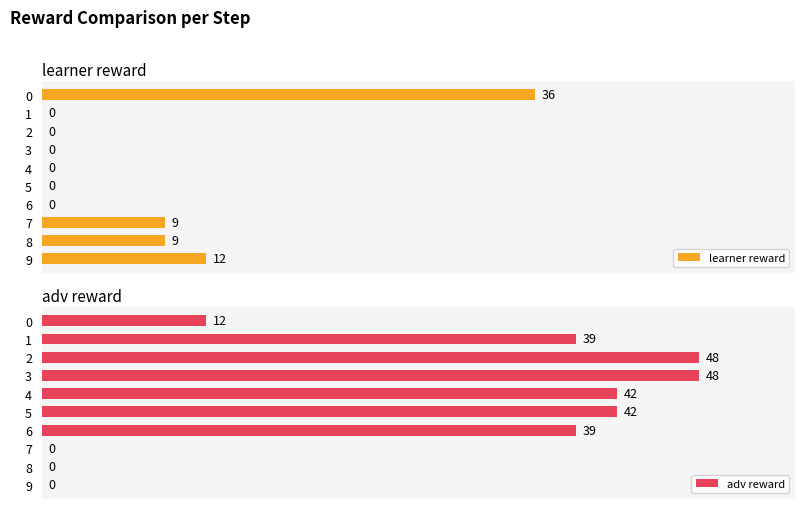

What is the value of the adv reward bar at the 7th from the left?

39